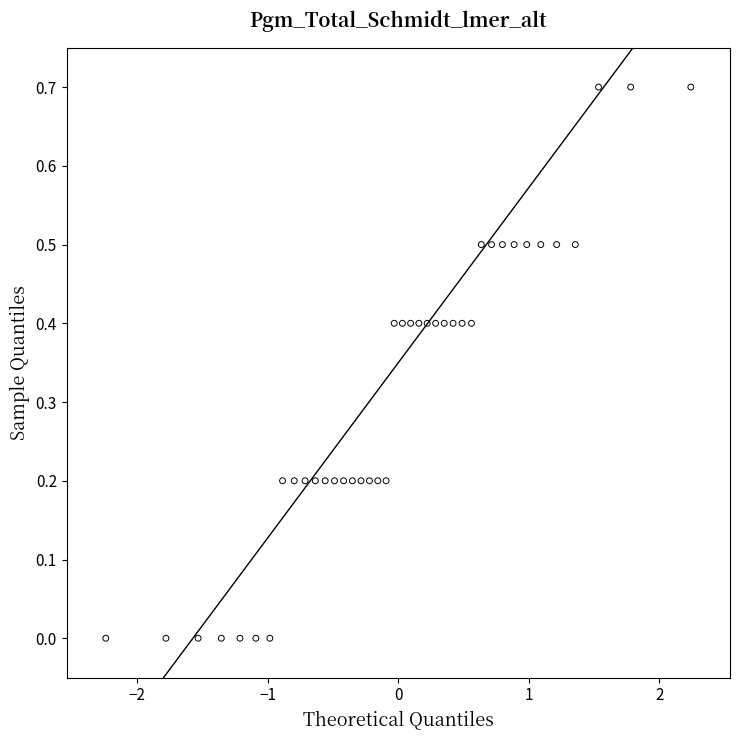

What is the range of Y values (max minus min)?

0.7